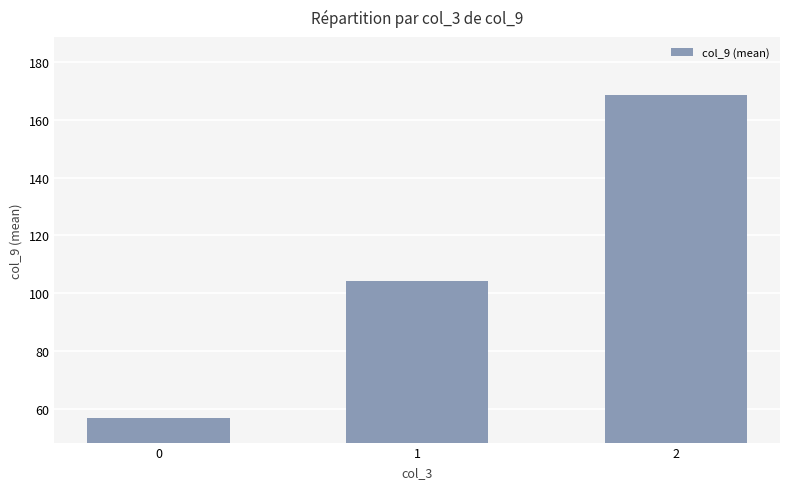

Does the chart contain any negative values?

No